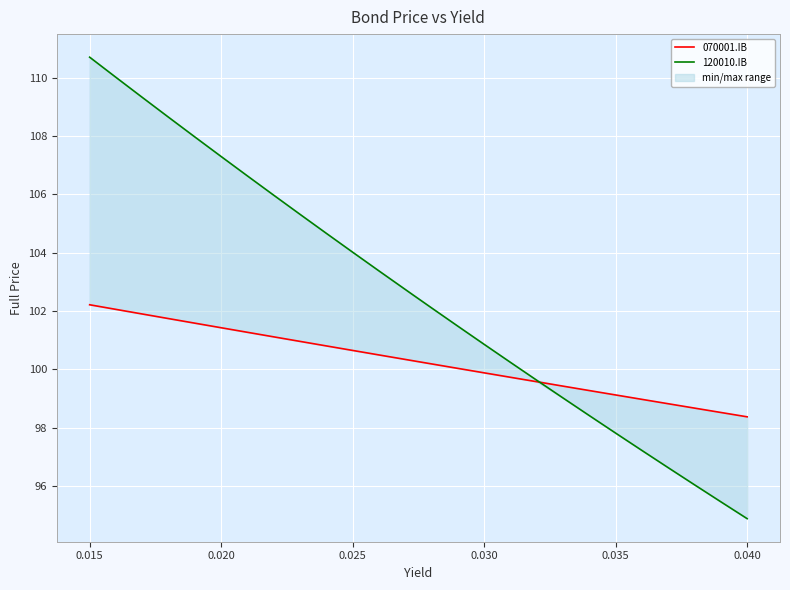

How many categories are shown in the chart?

26